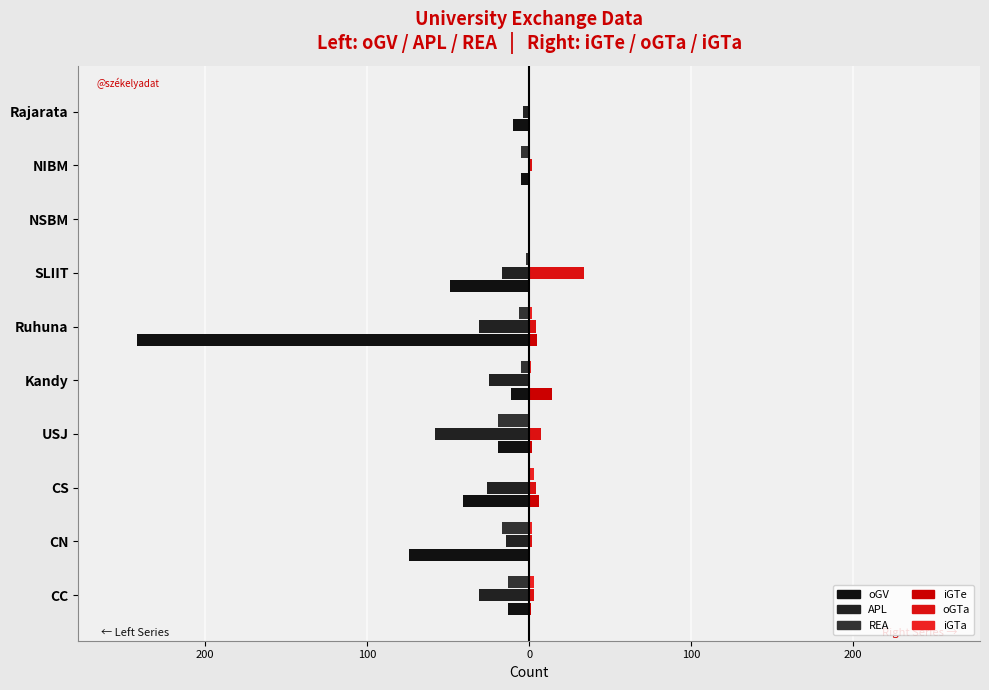

What is the highest value of the oGTa series?

34